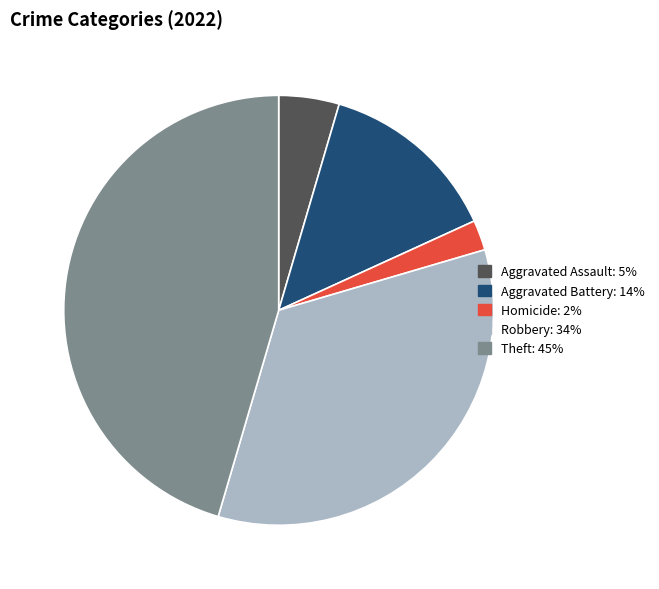

Does any single category account for the majority?

No